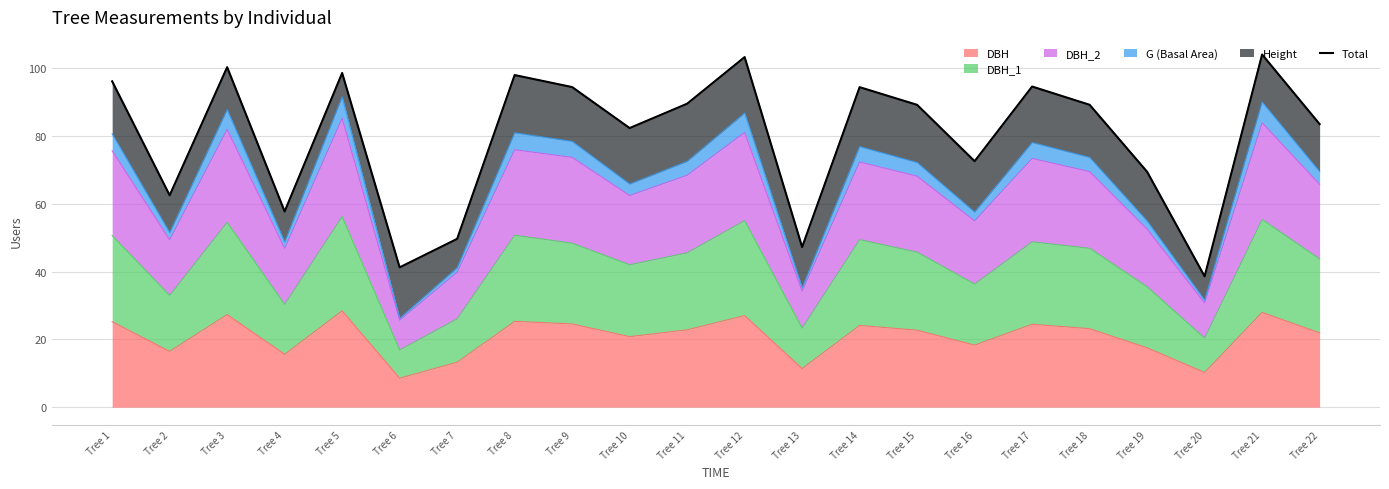

What is the ratio of the value at Tree 10 to the value at Tree 8?

0.8